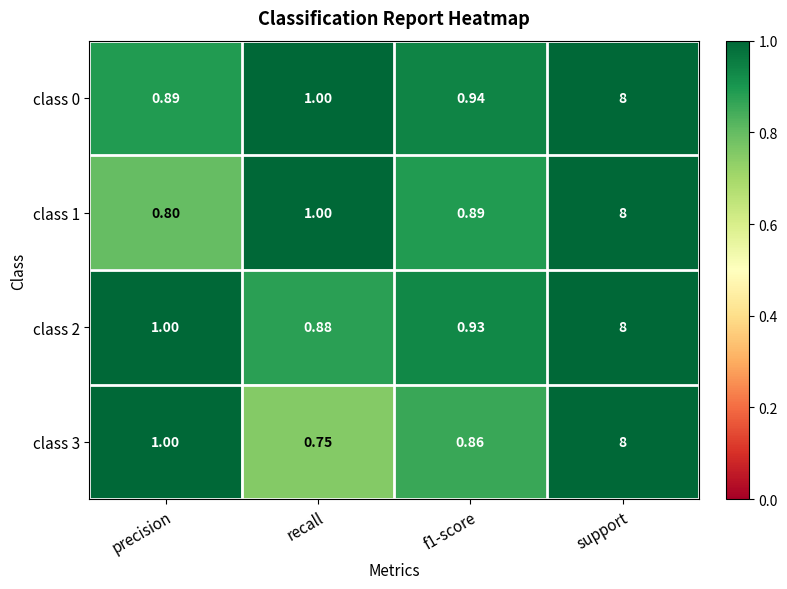

Where is class 1 nearest to the value 4?

recall